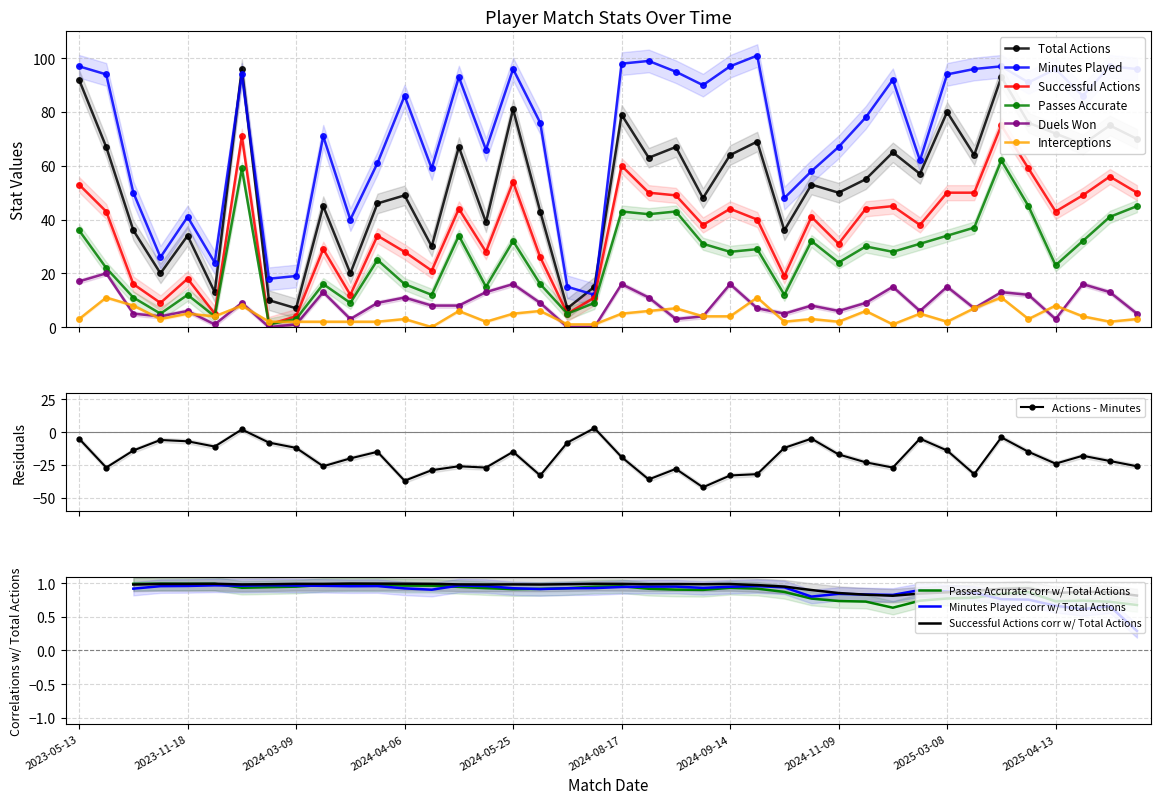

Rank the series by their maximum value, from lowest to highest.

Interceptions, Duels Won, Passes Accurate, Successful Actions, Total Actions, Minutes Played